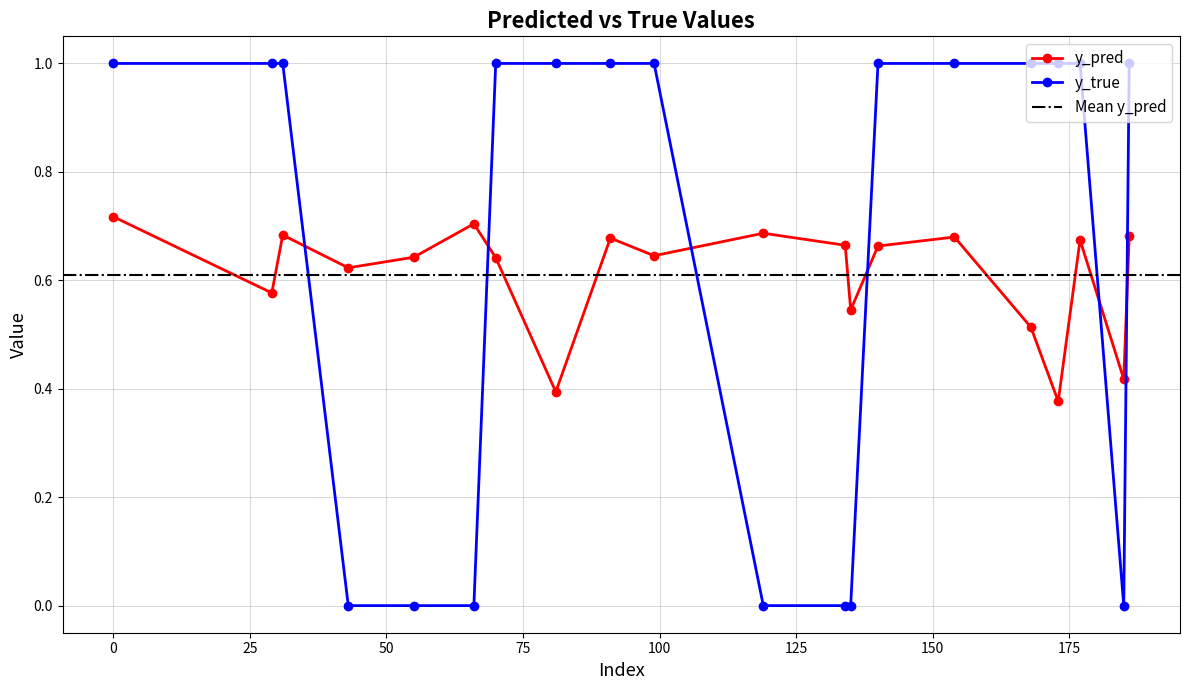

How many lines are shown in the chart?

2